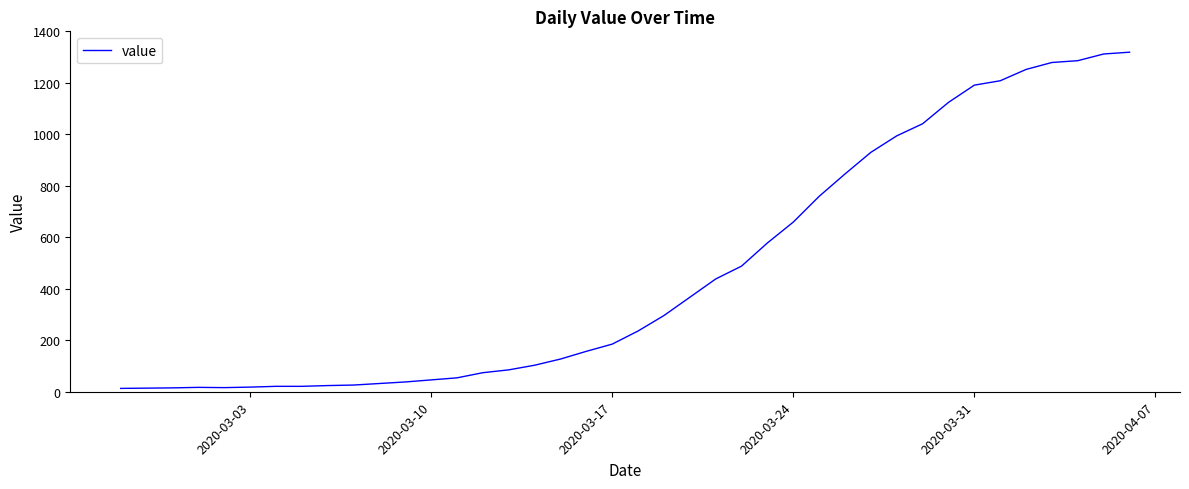

What is the greatest value displayed?

1319